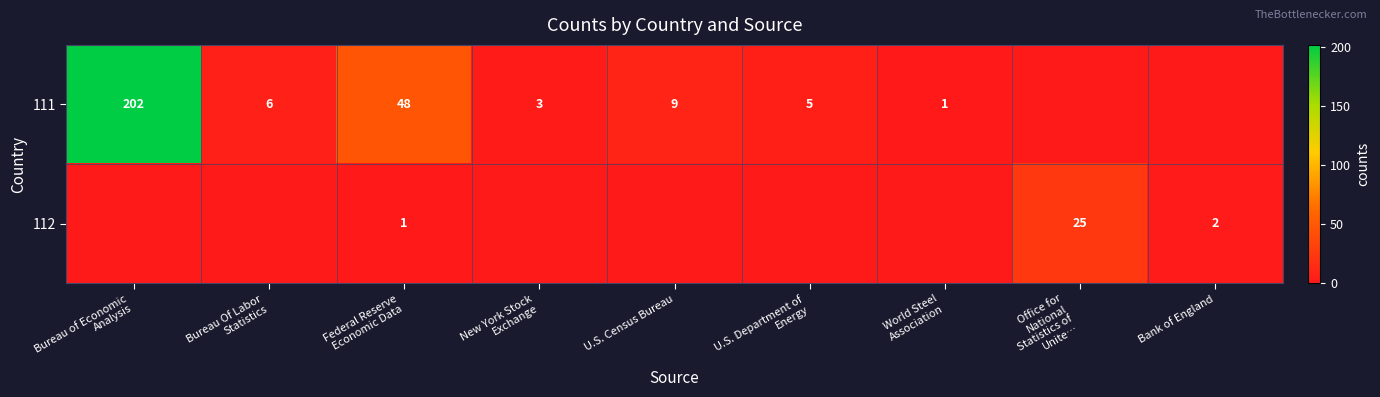

True or false: 111 has a value of 6 at U.S. Census Bureau.

False